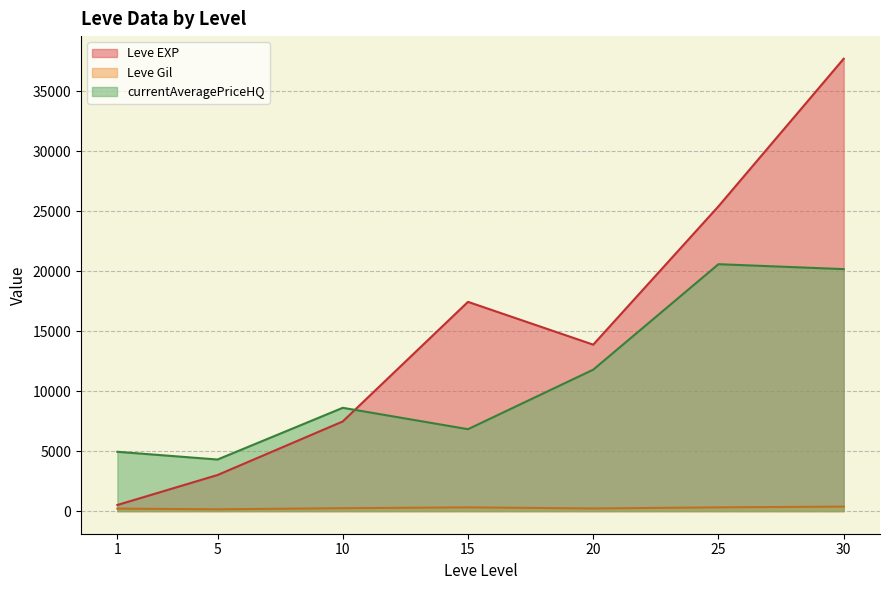

True or false: Leve Gil and currentAveragePriceHQ cross at least once.

False